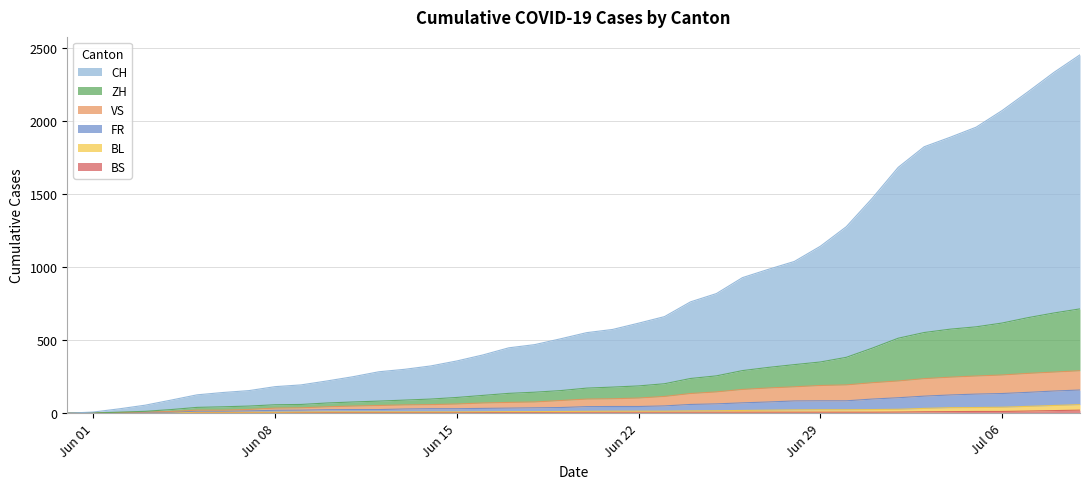

What is the maximum value for VS?

291